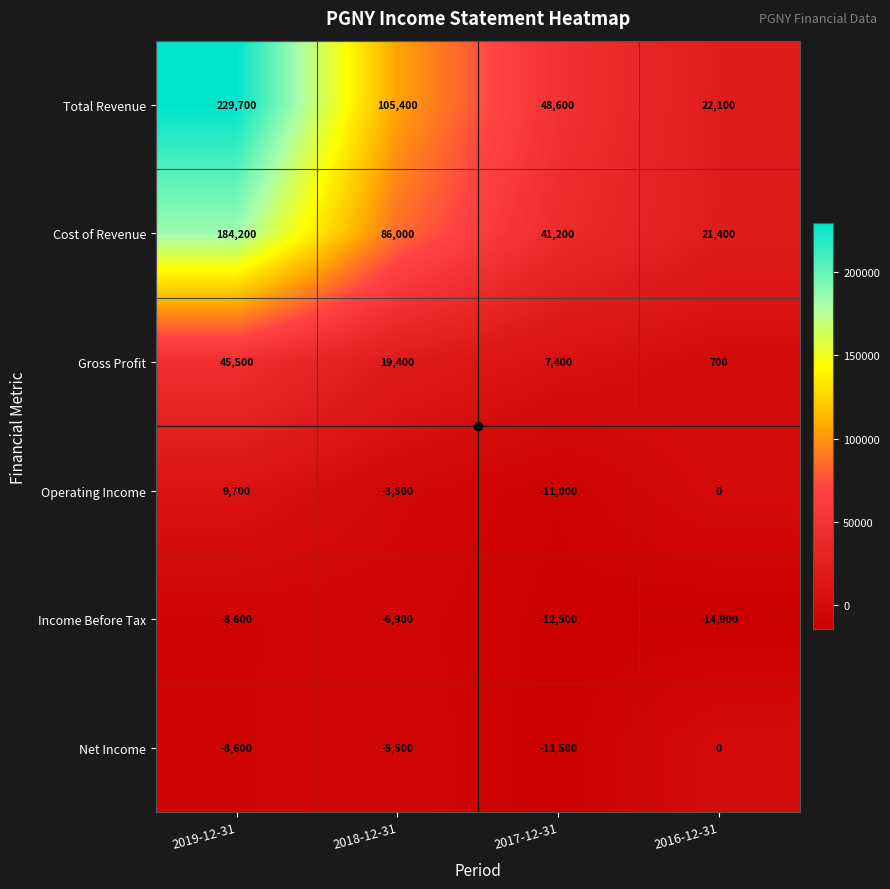

True or false: Cost of Revenue has a value of 40523 at 2018-12-31.

False